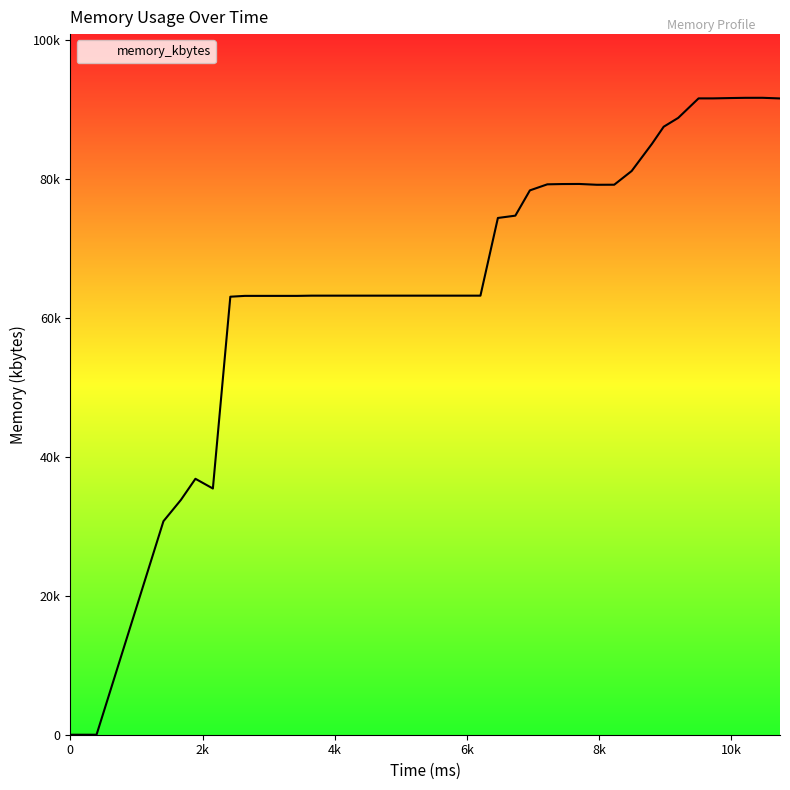

Does the chart have visible grid lines?

No